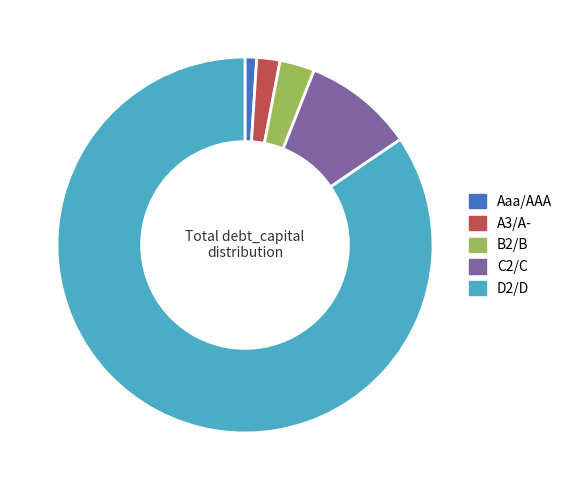

Is there a majority slice in this chart?

Yes